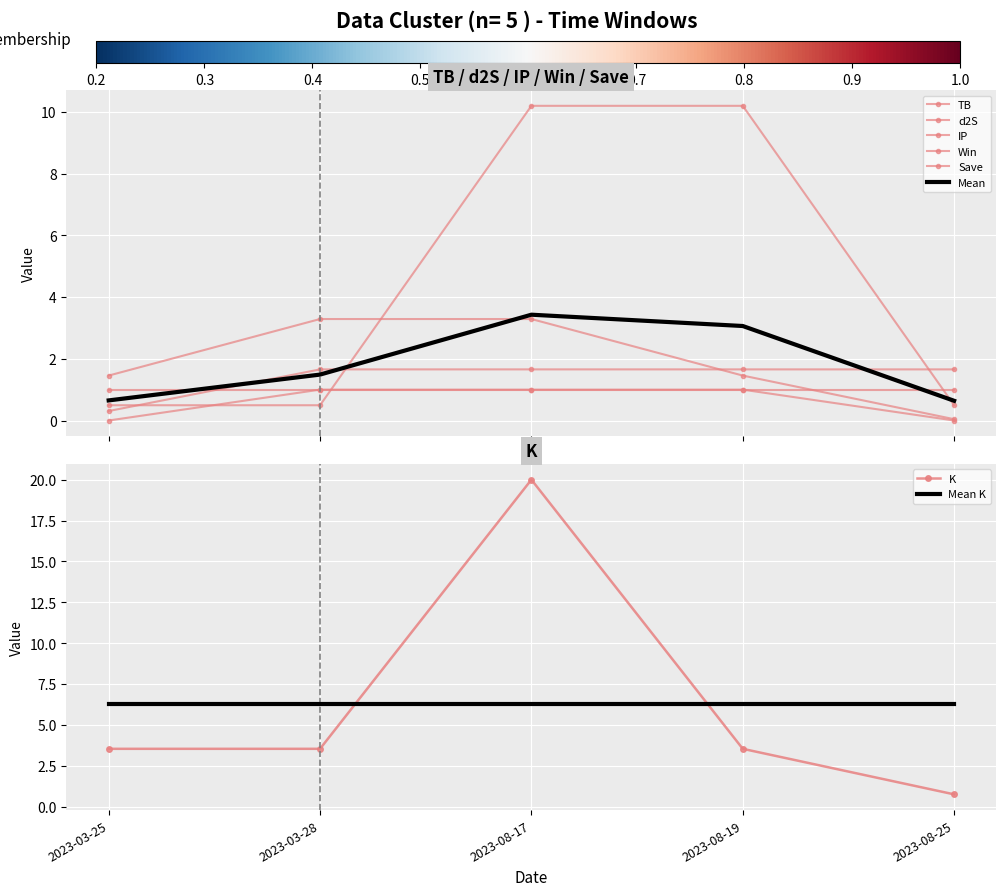

Read the d2S value at 2023-03-25.

0.3